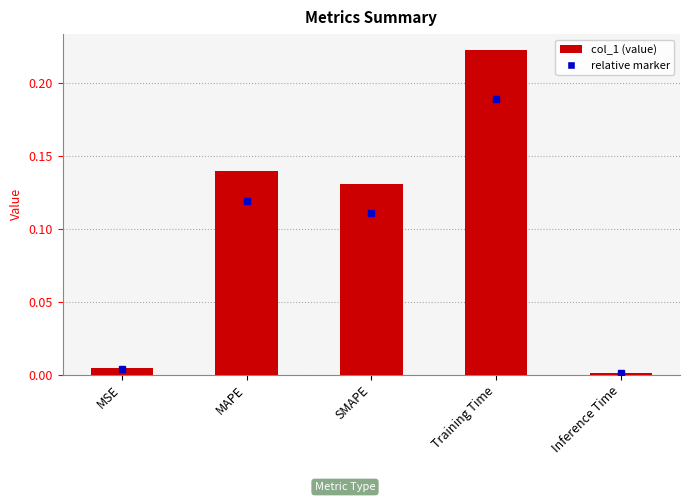

What is the change in value from MSE to Training Time?

+0.2